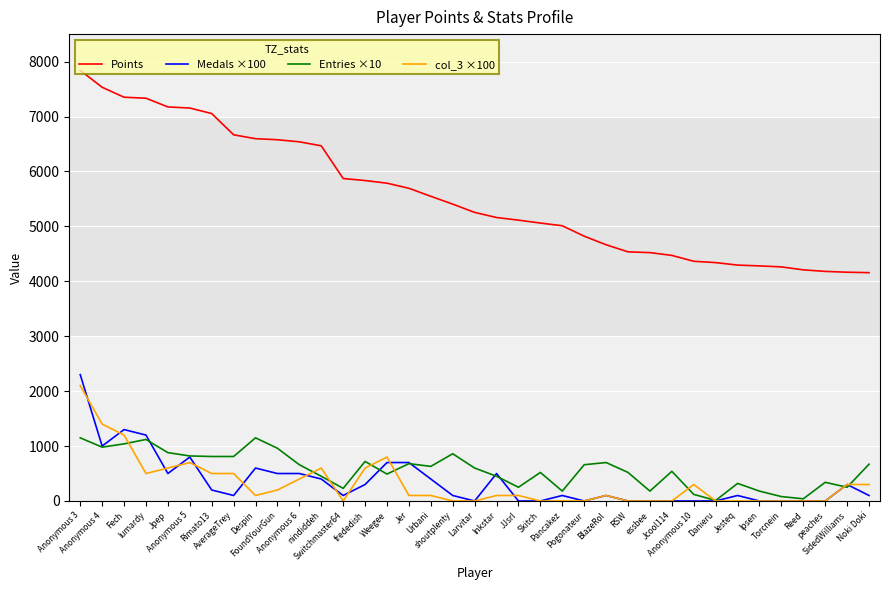

Is it true that Points equals 4665 at BlazeRol?

True